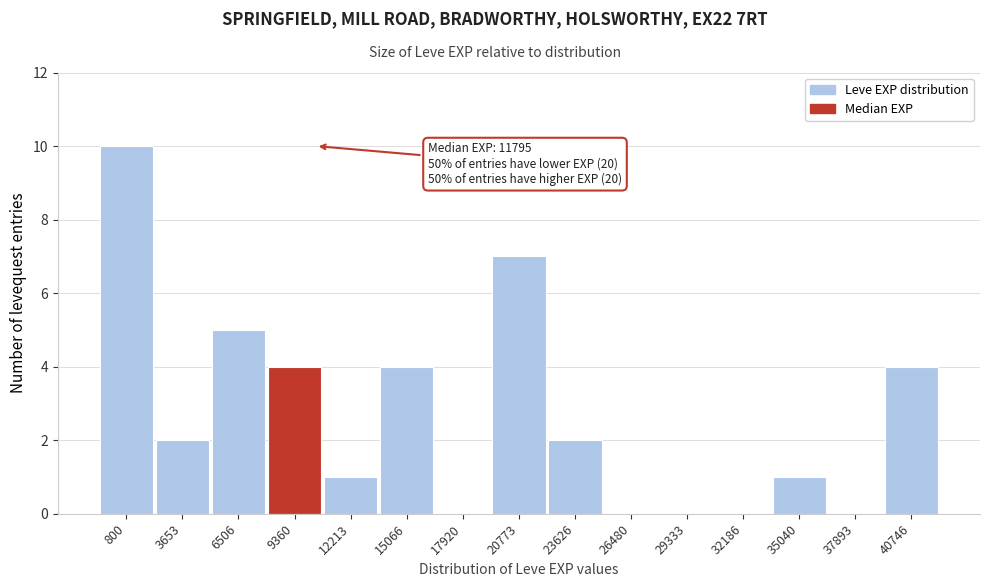

Reading right to left, what are all the values shown in this chart?

40746=4	37893=0	35040=1	32186=0	29333=0	26480=0	23626=2	20773=7	17920=0	15066=4	12213=1	9360=4	6506=5	3653=2	800=10